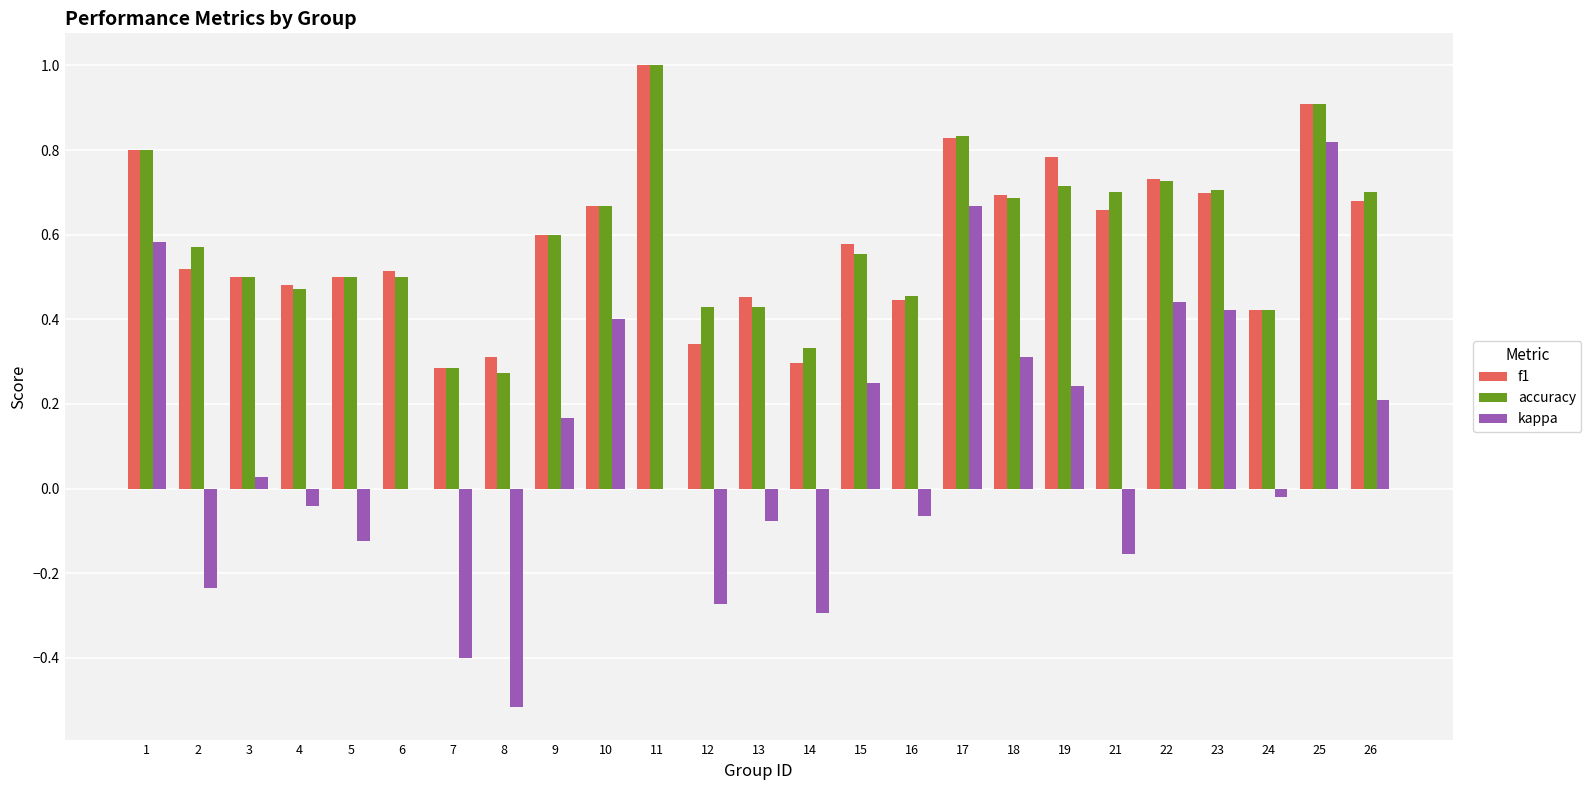

What is the sum of all kappa values?

2.3